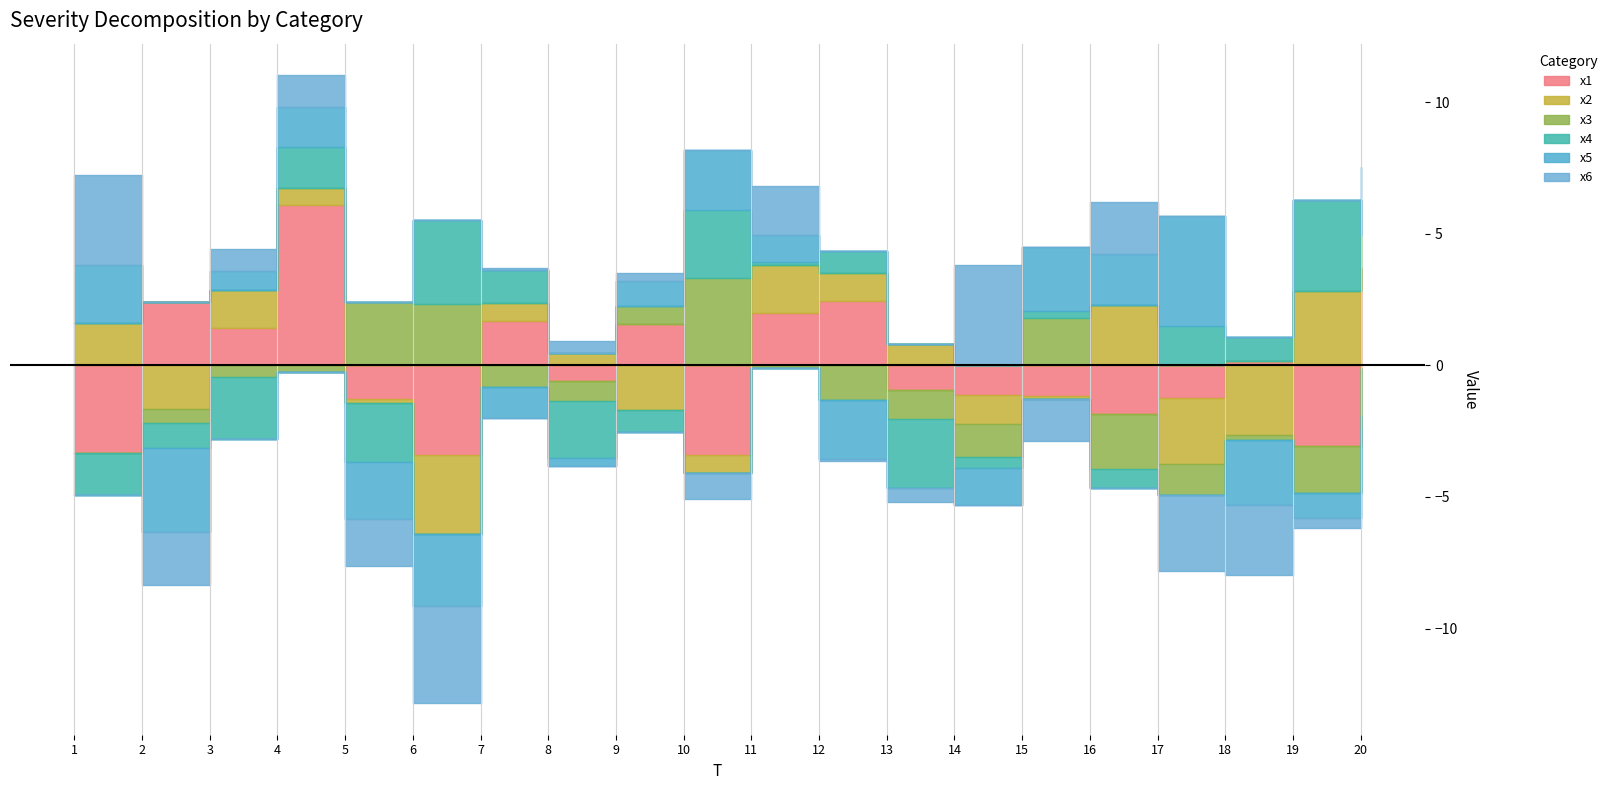

List the labels in order of x1 value, smallest first.

10, 6, 1, 19, 16, 5, 17, 15, 14, 13, 8, 18, 3, 9, 7, 11, 2, 12, 20, 4